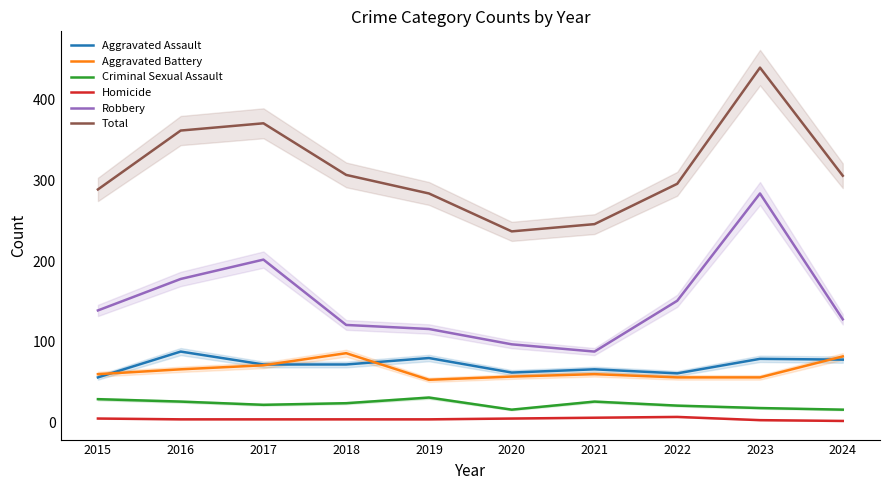

Which series has the largest total across all categories?

Total